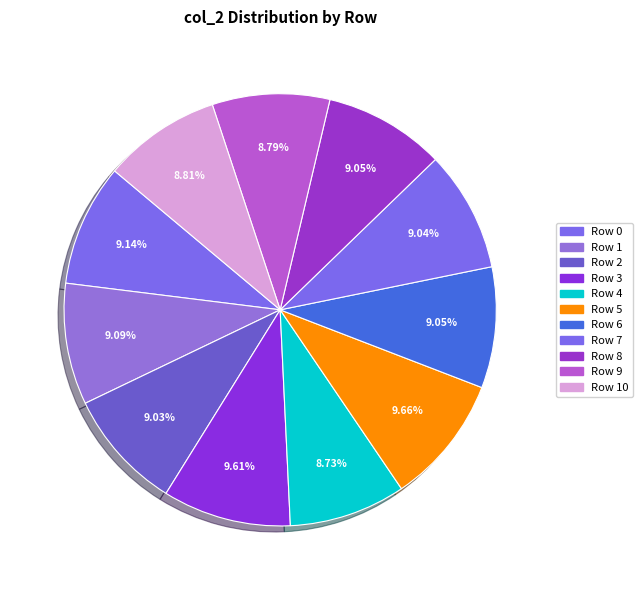

To the nearest percent, what is the difference between the Row 3 and Row 4 slice percentages?

1%